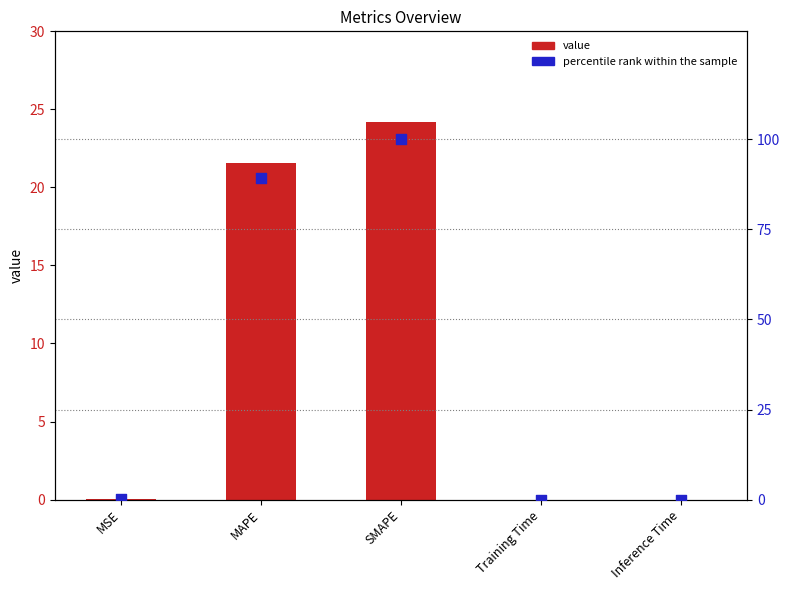

Which series has the largest Y range (max minus min)?

percentile rank within the sample